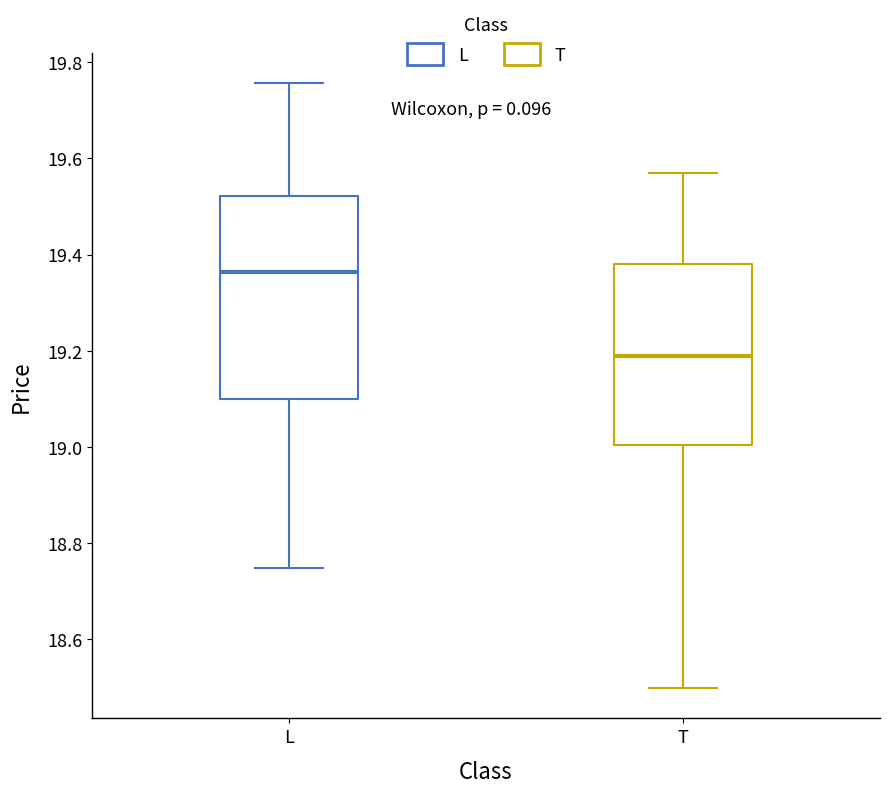

Which box's median line is the highest?

L